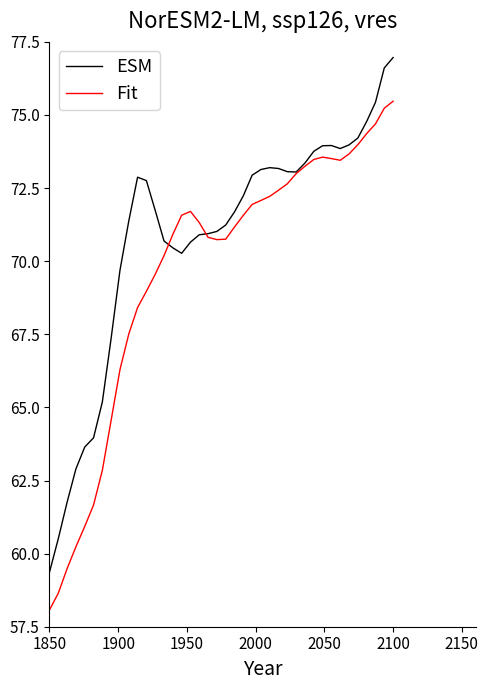

What is the difference between the second highest and minimum values in the Fit series?

17.2